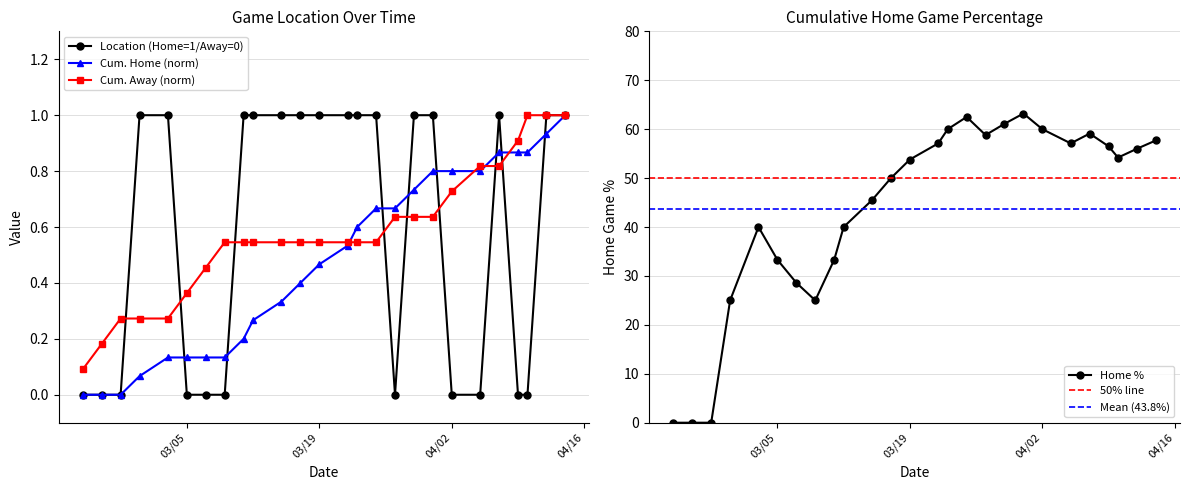

At which label is the value closest to 0?

2024-02-23